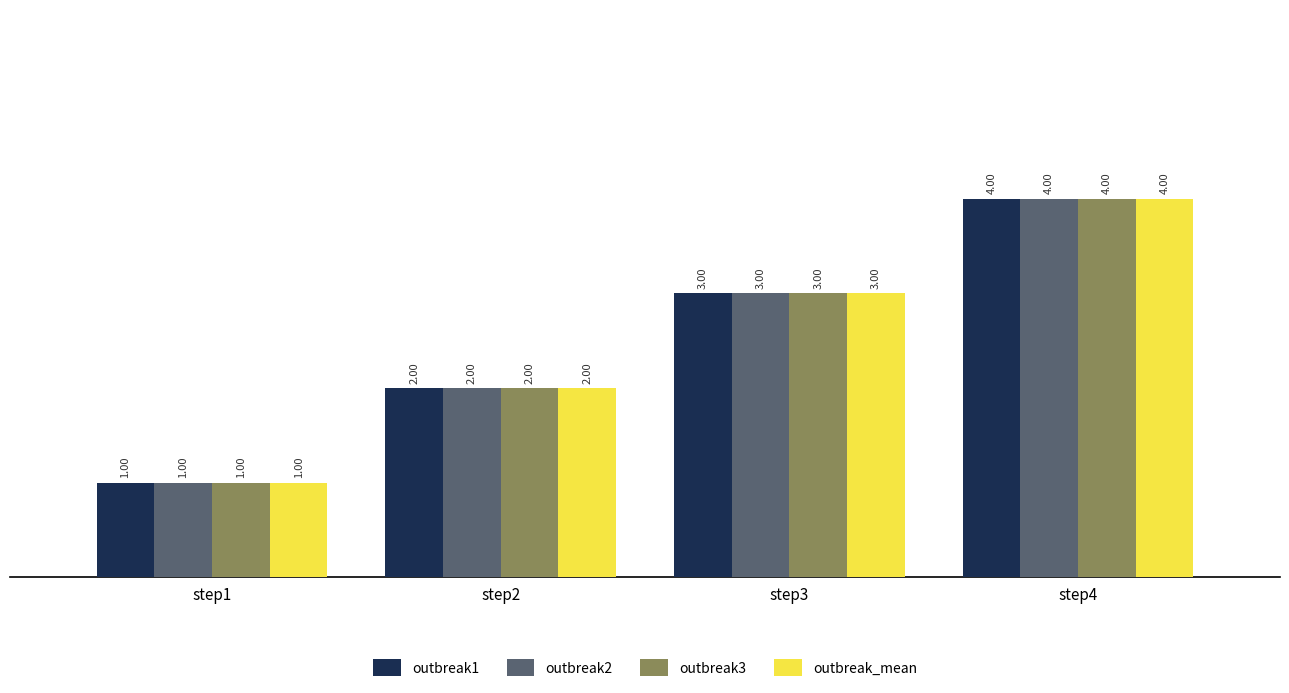

Is it true that outbreak1 equals 2 at step2?

True